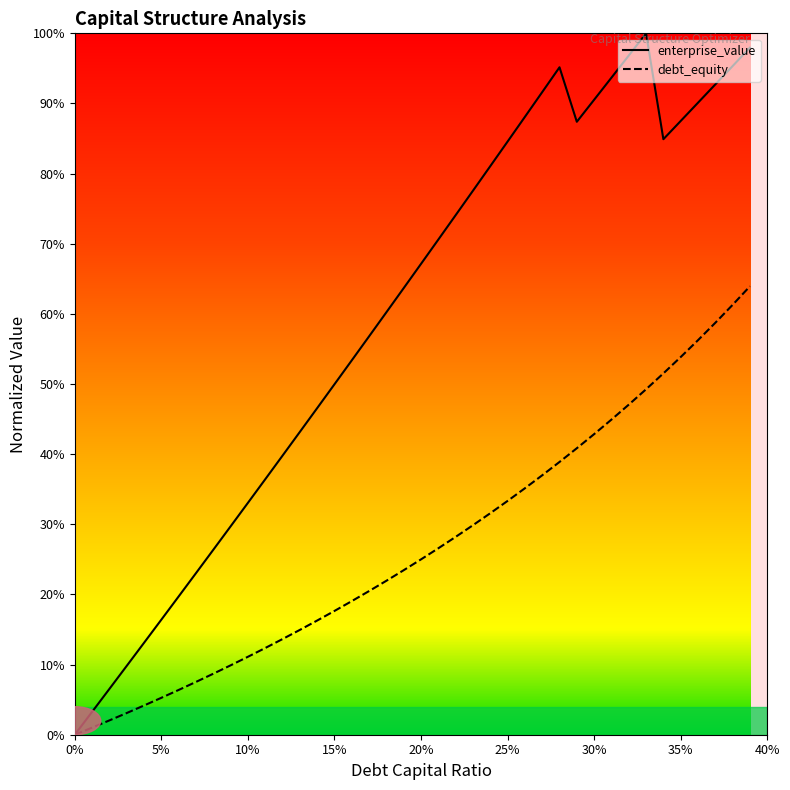

How many categories are shown in the chart?

40